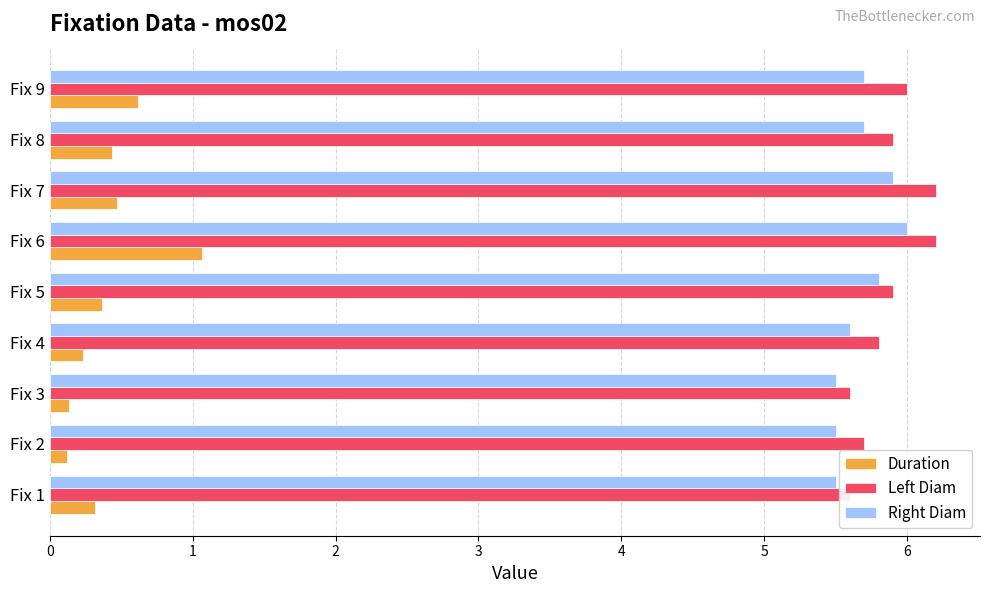

Which series changed the most between Fix 2 and Fix 4?

Duration